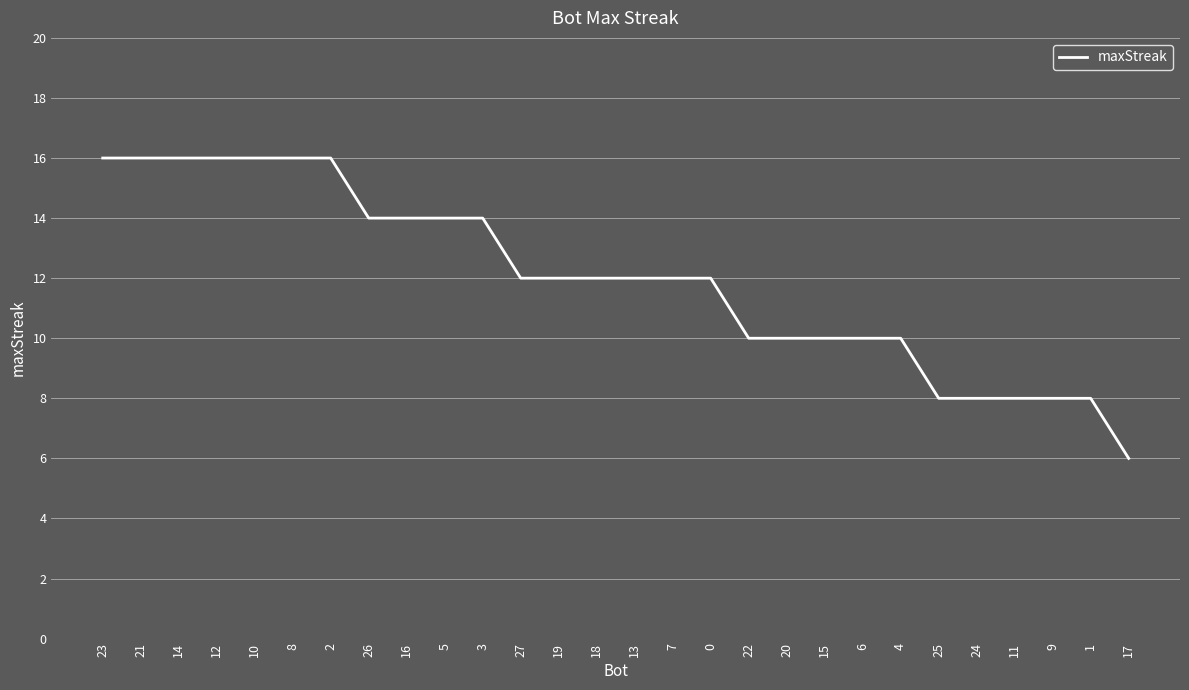

What position from the left is 26?

8